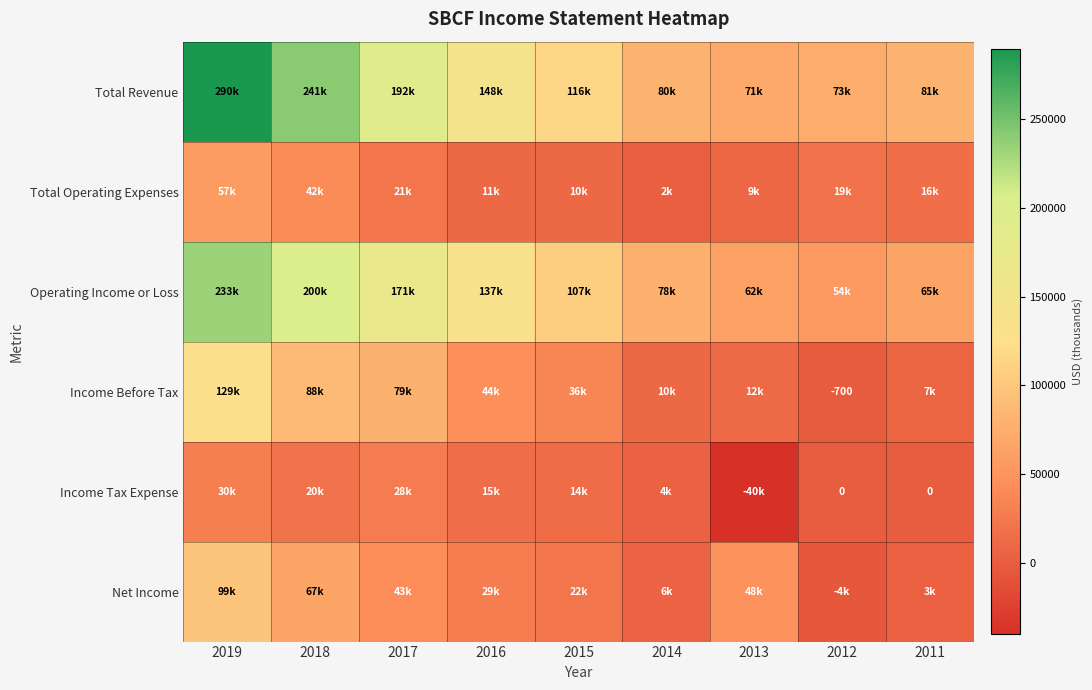

What is the lowest value of the Income Tax Expense series?

-40400